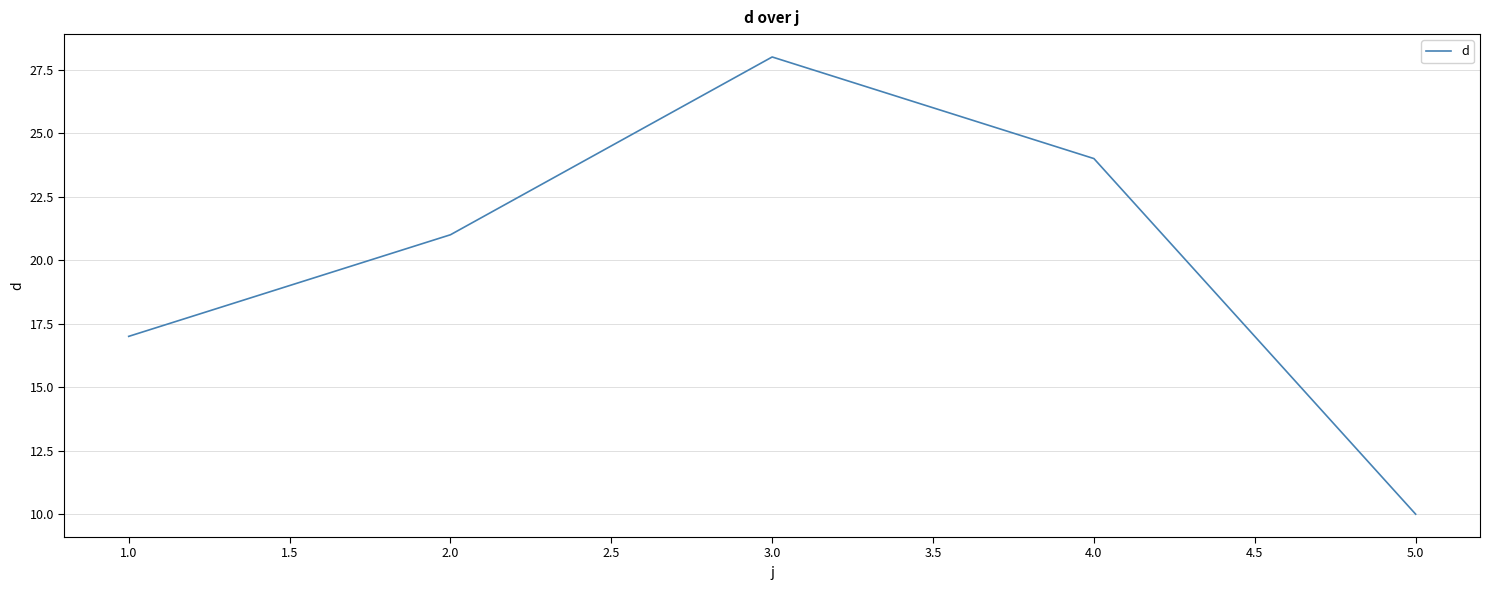

True or false: the data shows 33 at 4.0.

False